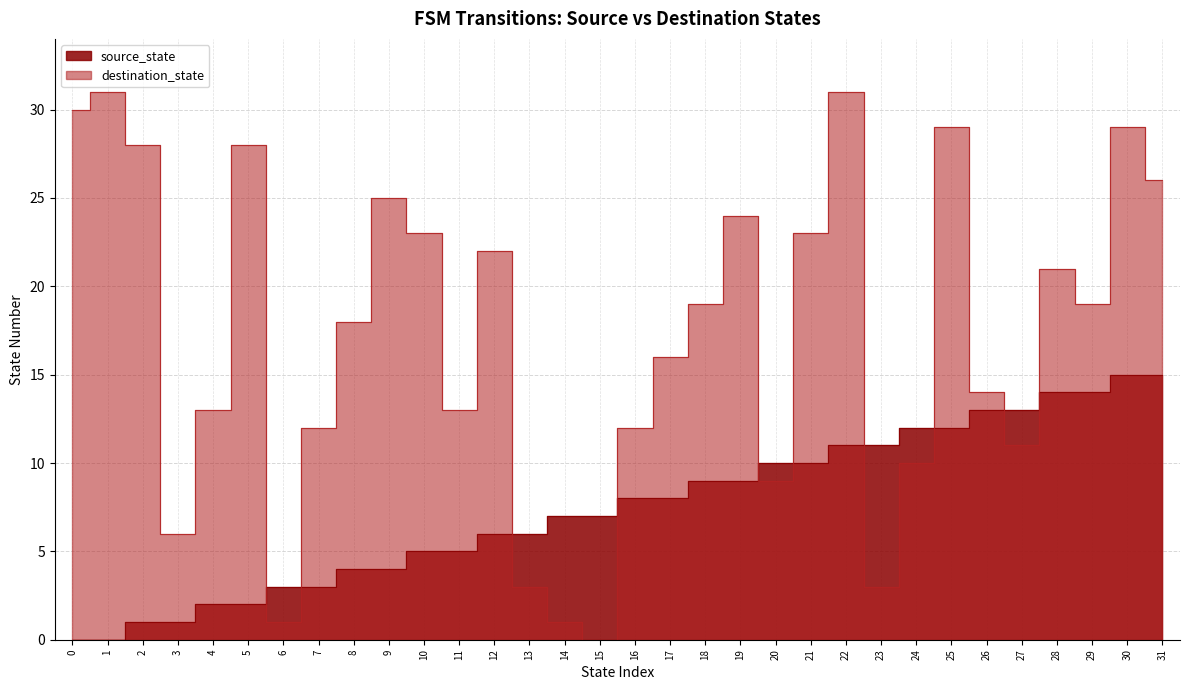

What is the sum of the source_state values at 31 and 3?

16